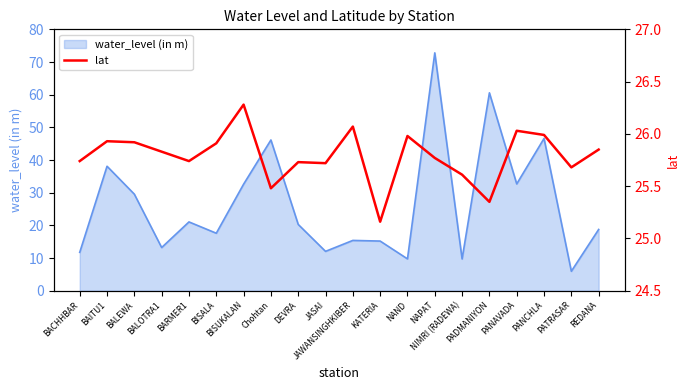

At which category does the data reach its first local valley?

BARMER1